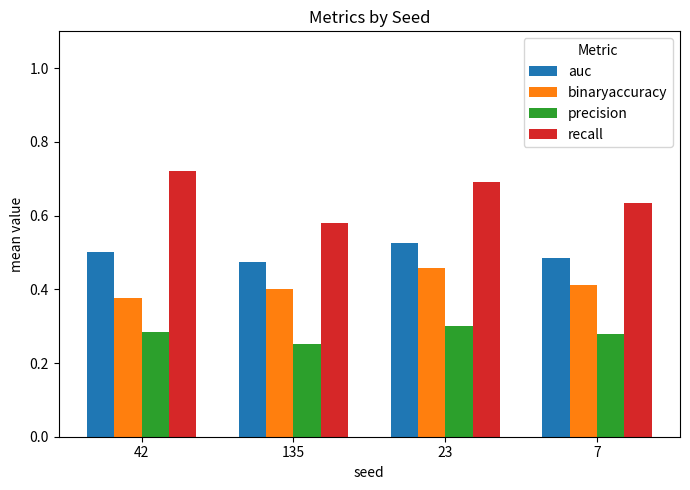

Which category has the lowest value in the precision series?

135